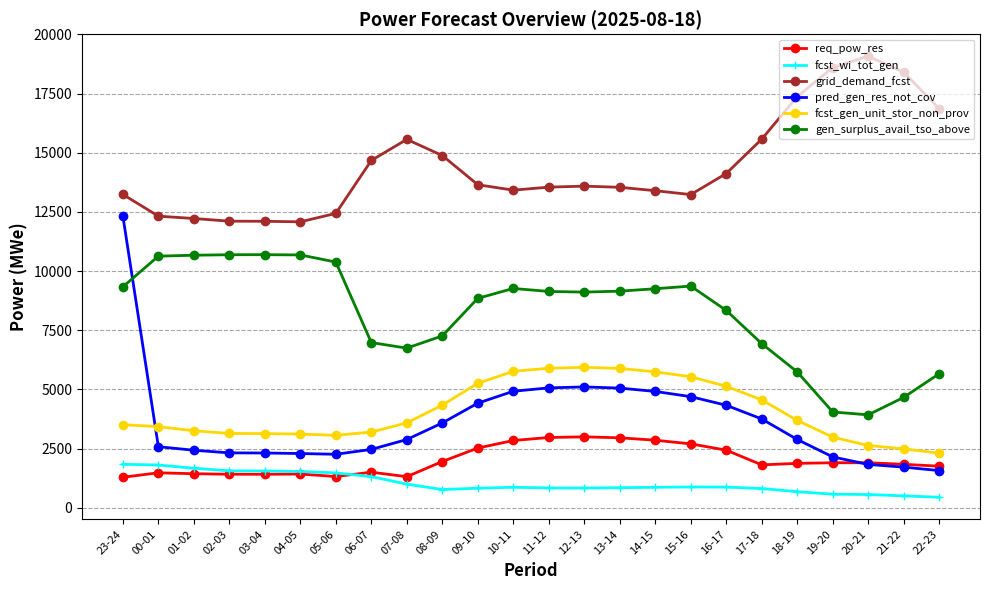

How many lines are shown in the chart?

6